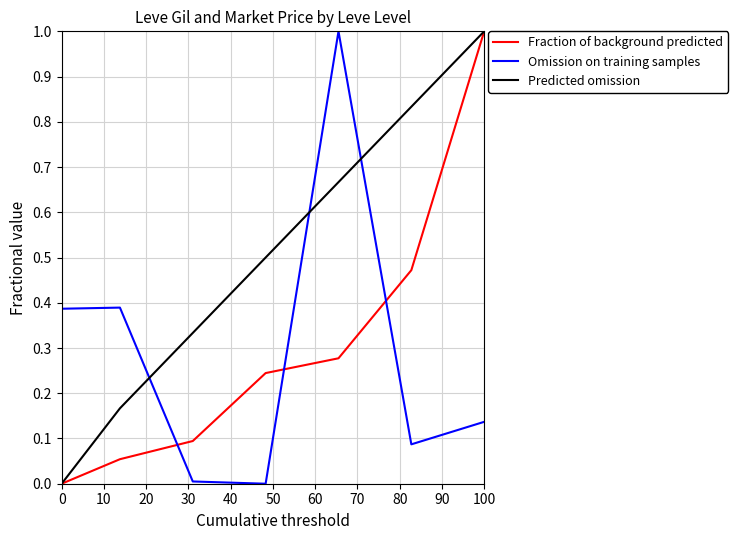

Which series ends up on top after the final intersection of Predicted omission and Omission on training samples?

Predicted omission